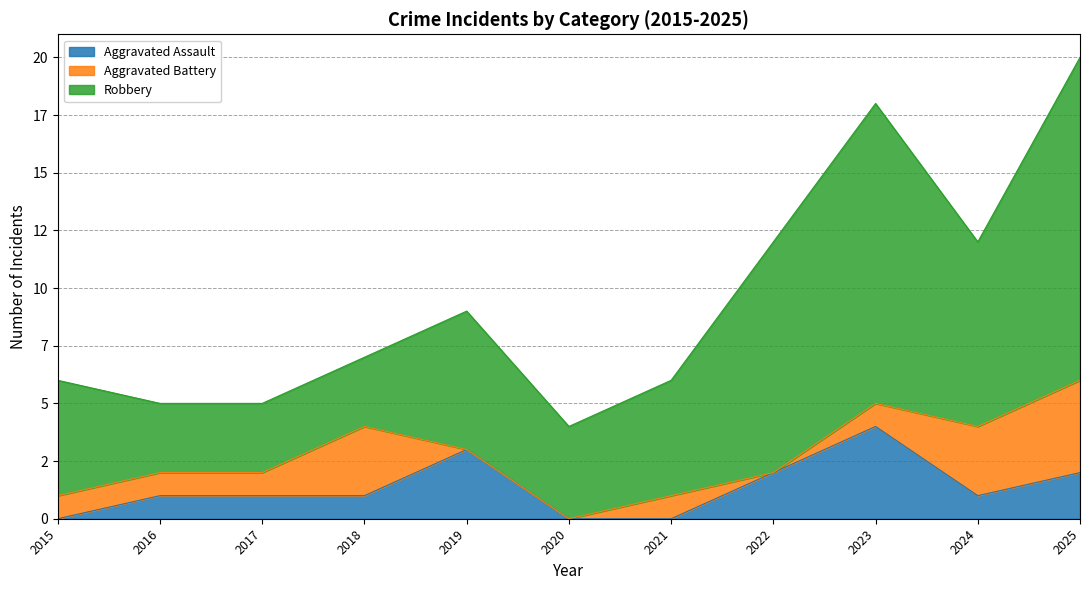

Is the value of Robbery at 2020 greater than the value of Aggravated Battery at 2022?

Yes